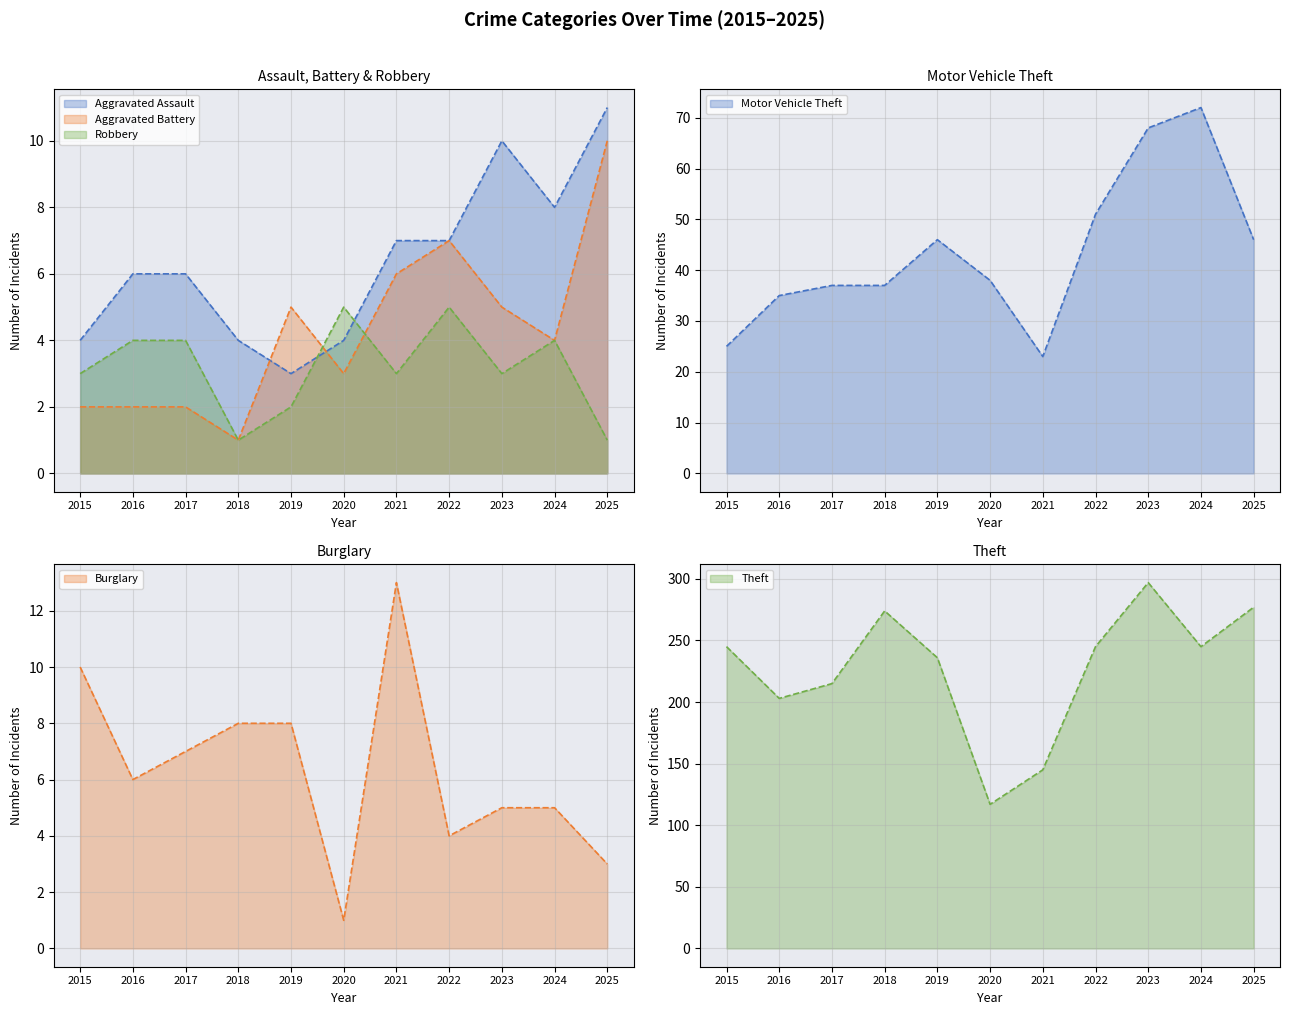

What is the value of the Robbery point at the 1st from the left?

3